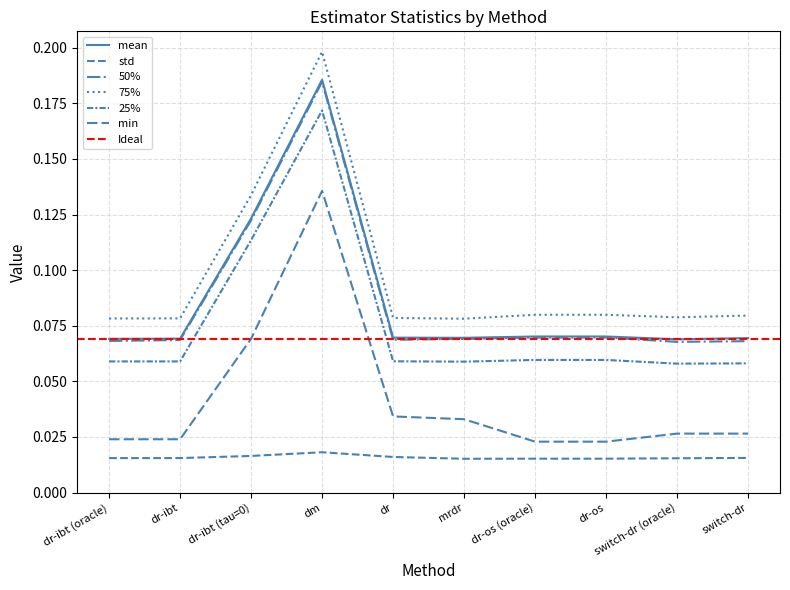

True or false: std and min cross at least once.

False